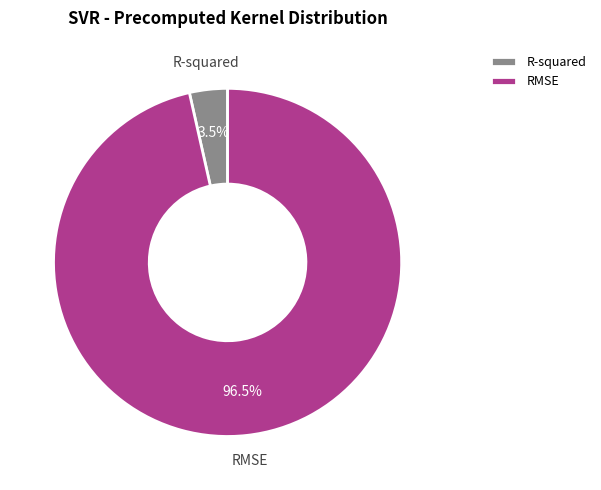

How many slices are in this pie chart?

2